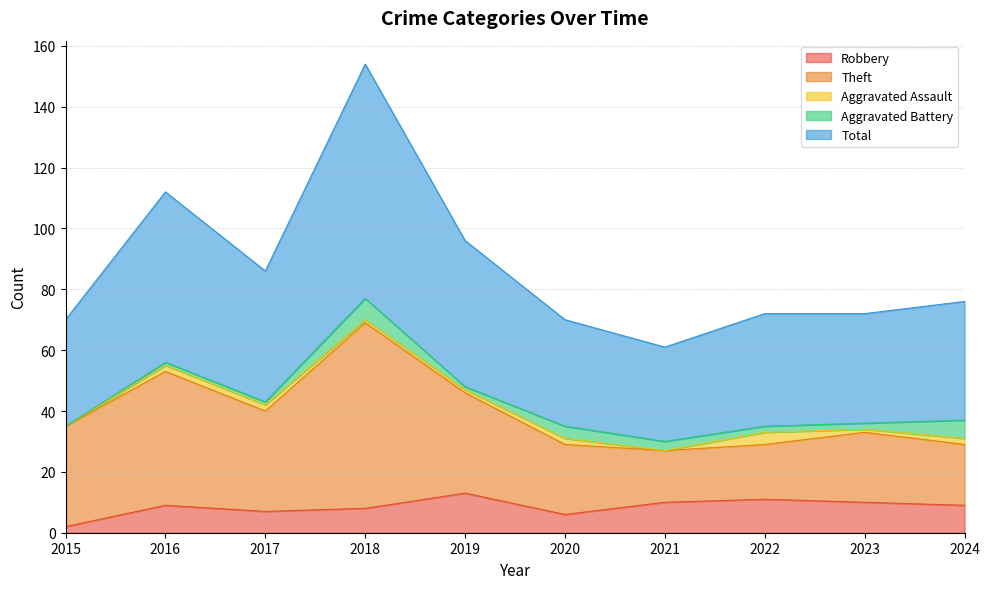

What is the difference between the Theft values at 2020 and 2021?

6